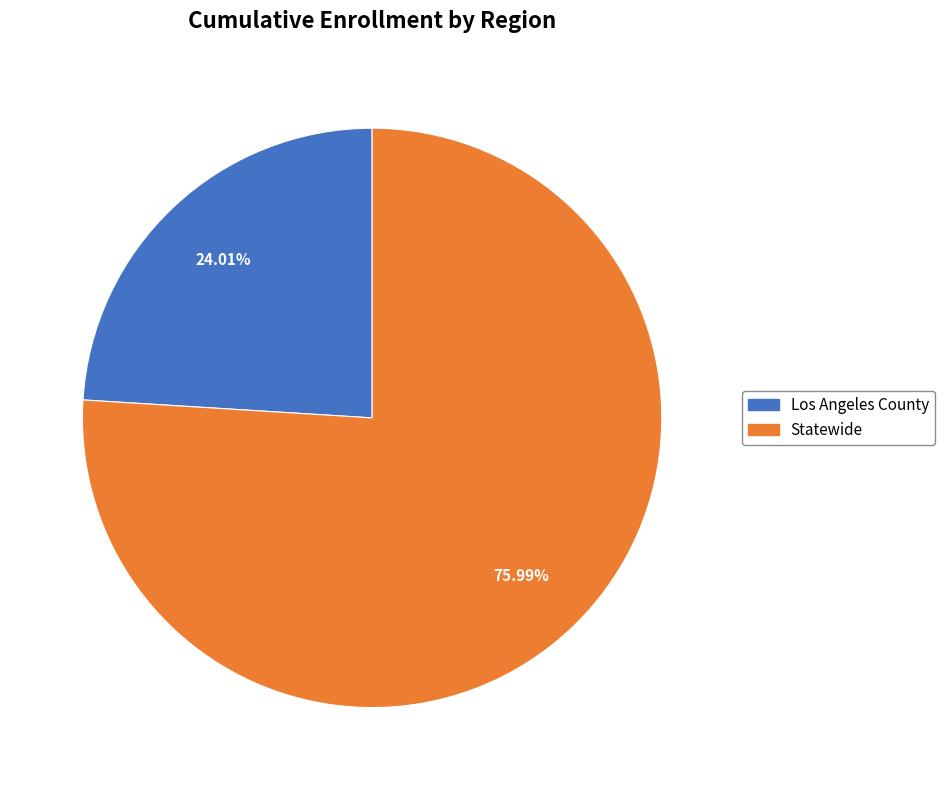

How many slices are in this pie chart?

2